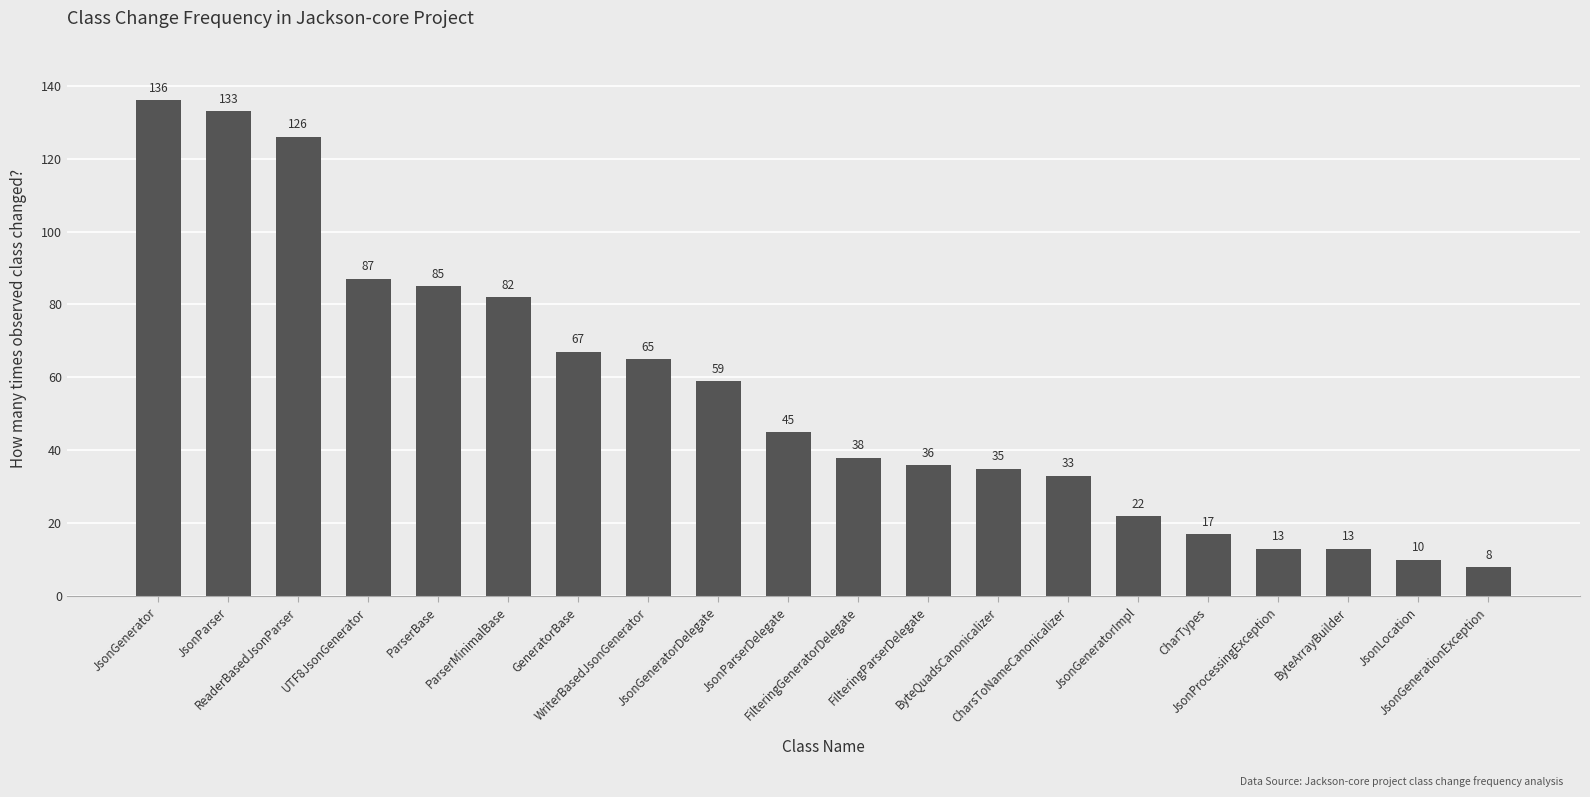

Does the chart contain stacked bars?

No